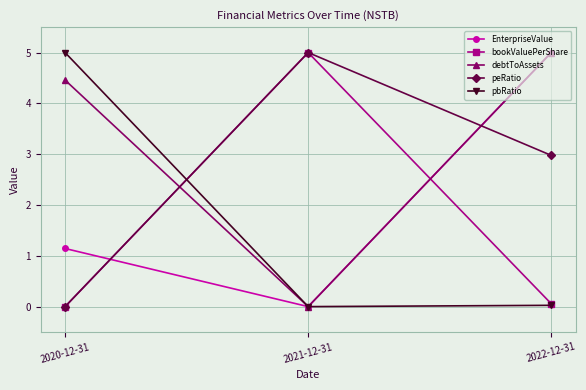

What is the spread (max minus min) of values at 2020-12-31?

5.0